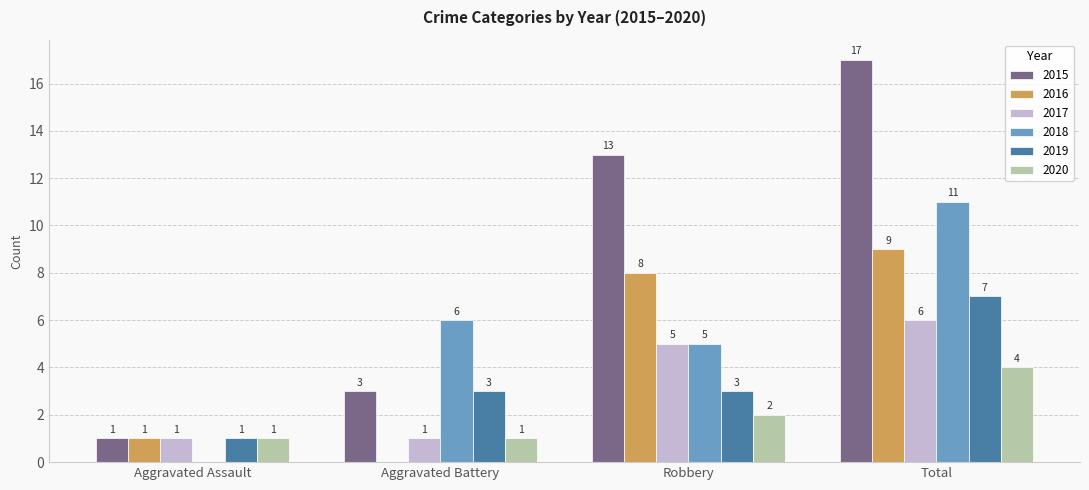

Where is 2015 nearest to the value 9?

Robbery